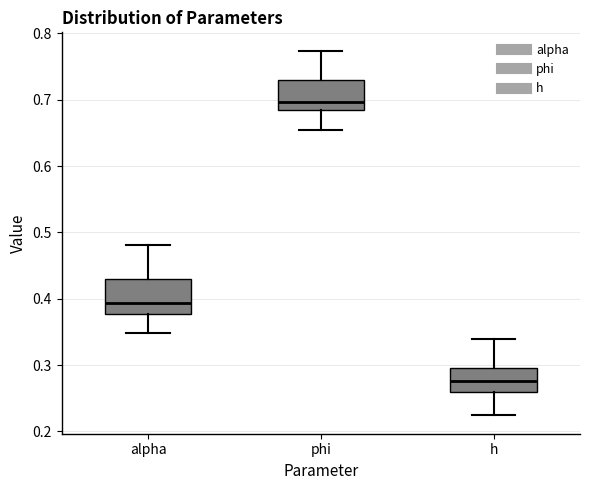

Where does the upper whisker of the box for alpha end on the y-axis? The values are not printed on the chart, so give them approximately, as read against the axis.

0.48